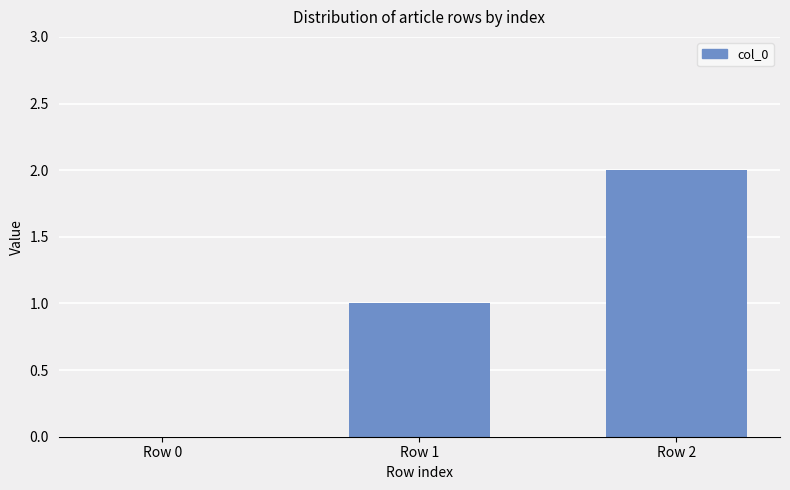

How many distinct data groups are displayed?

1